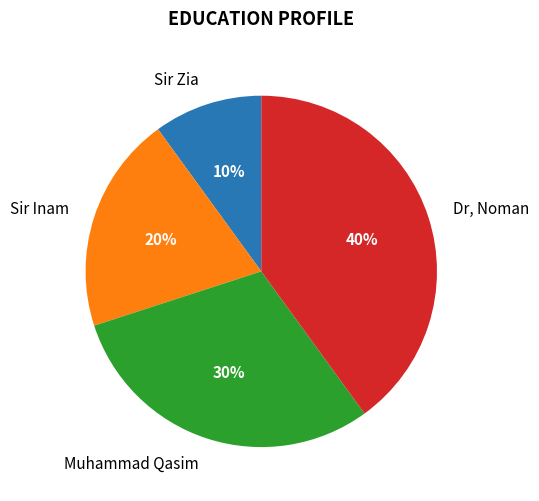

Which slice is the largest?

Dr, Noman